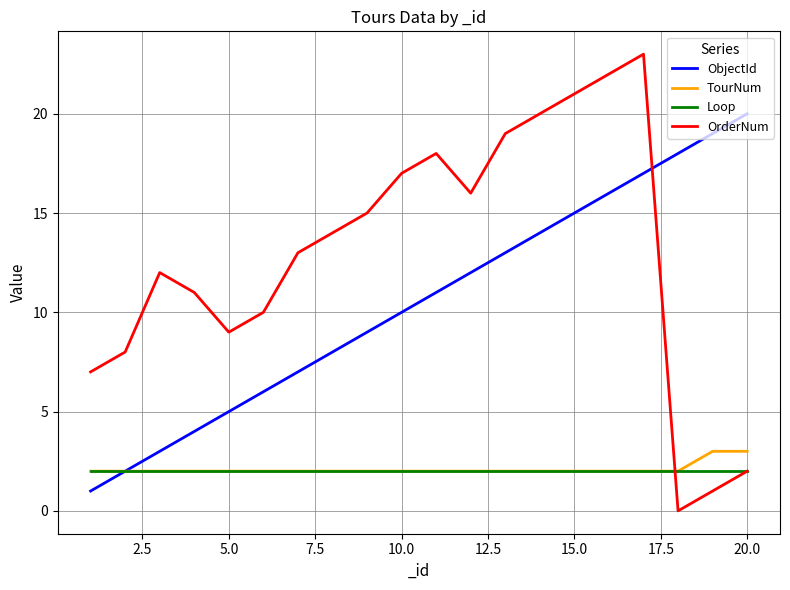

What is the greatest value displayed?

23